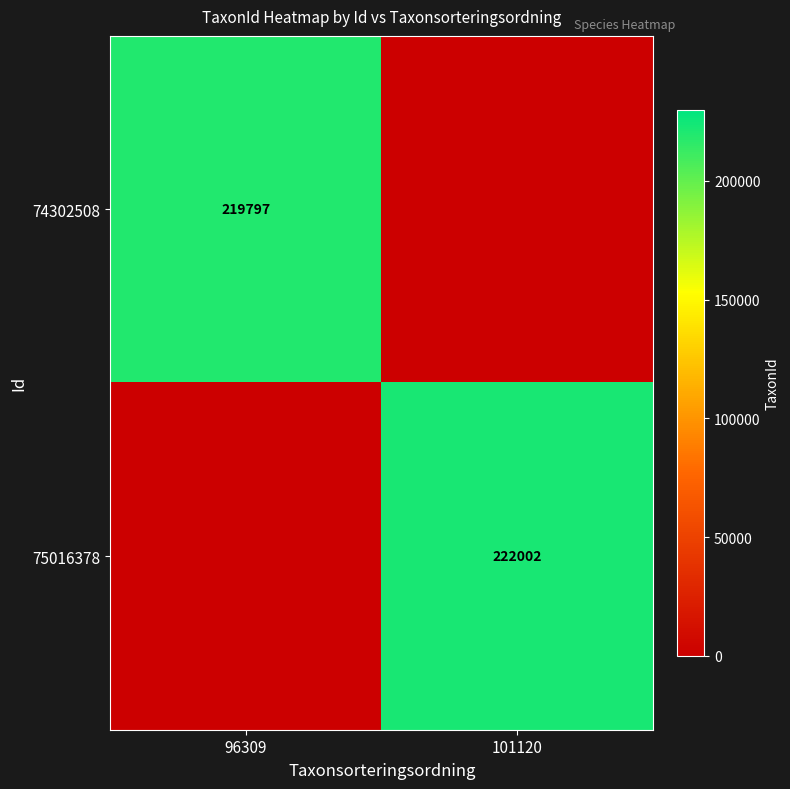

What is the greatest value displayed?

222002